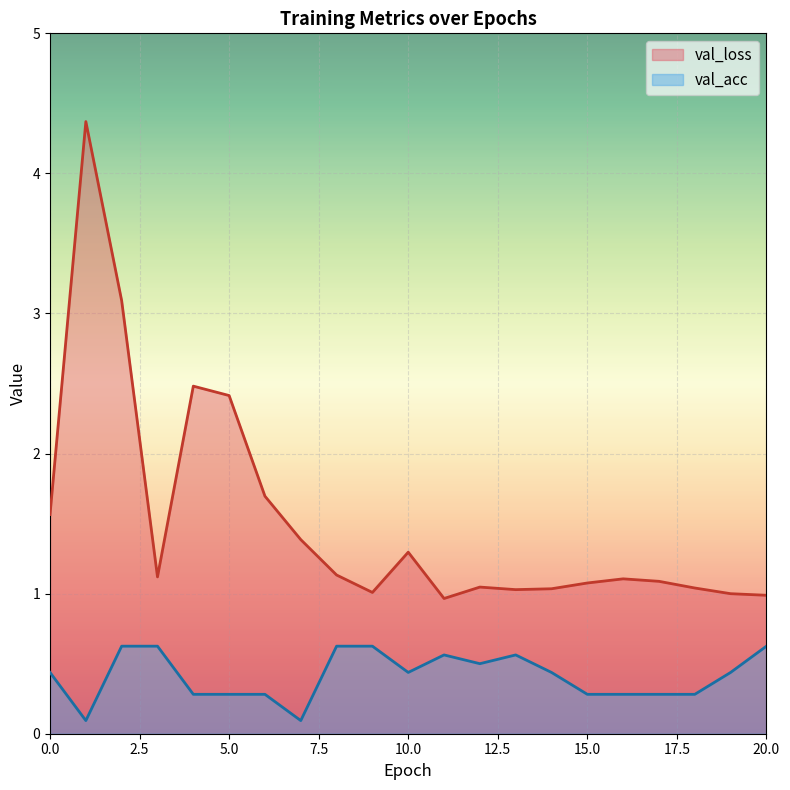

At which label is val_loss closest to 2?

6